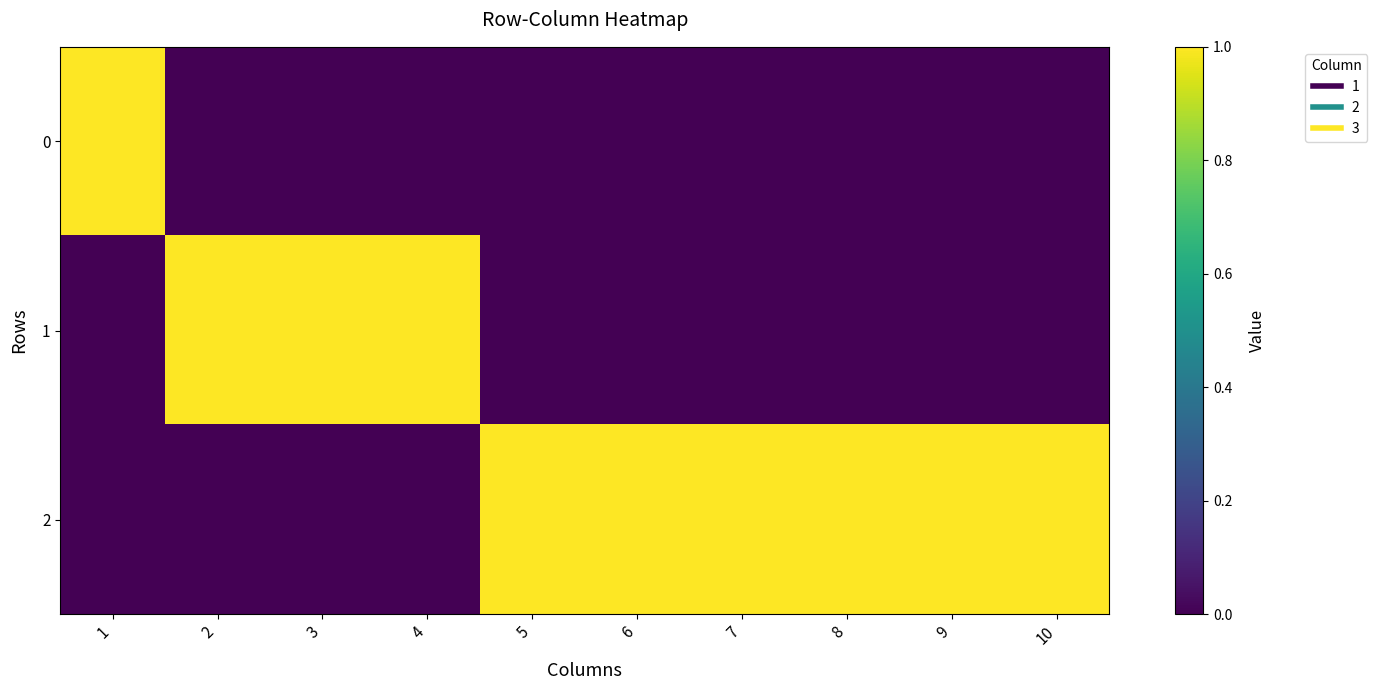

Between 4 and 8, which is larger?

4